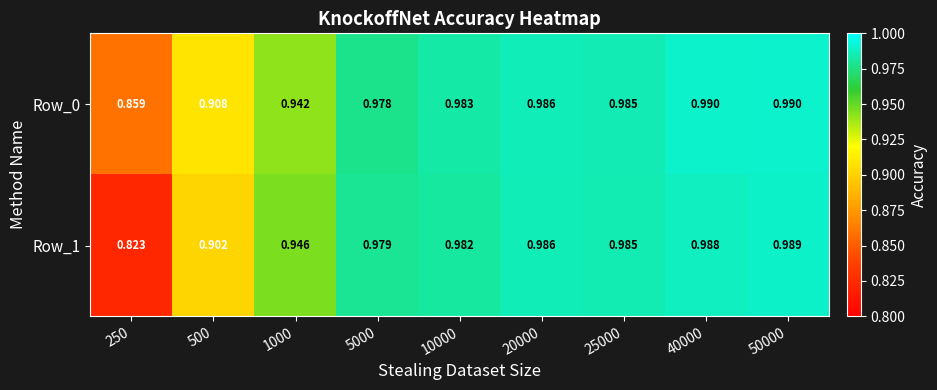

How many data points does each series have?

9